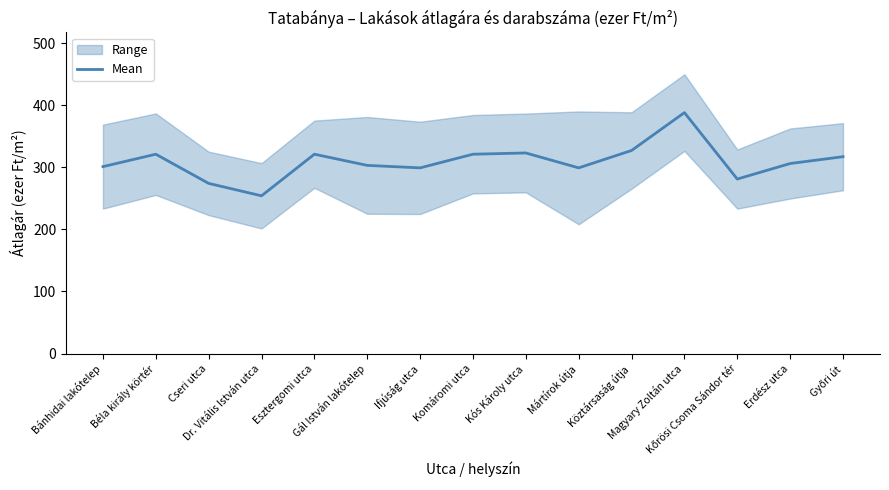

The value at Gál István lakótelep is 303. True or false?

True